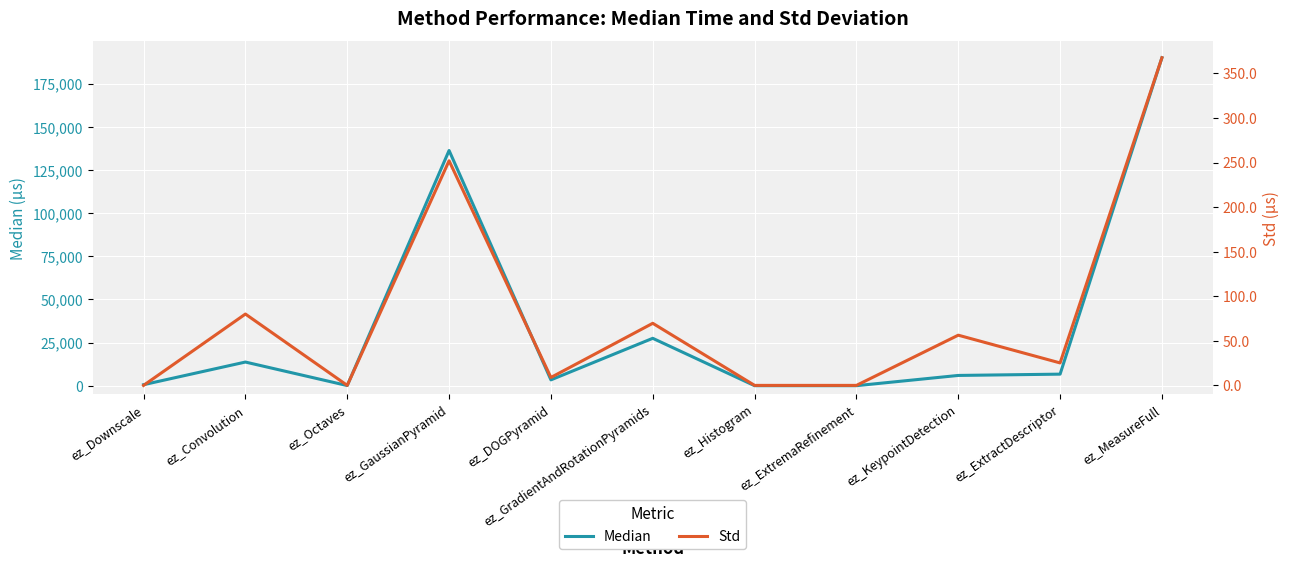

What is the spread (max minus min) of values at ez_KeypointDetection?

5882.7